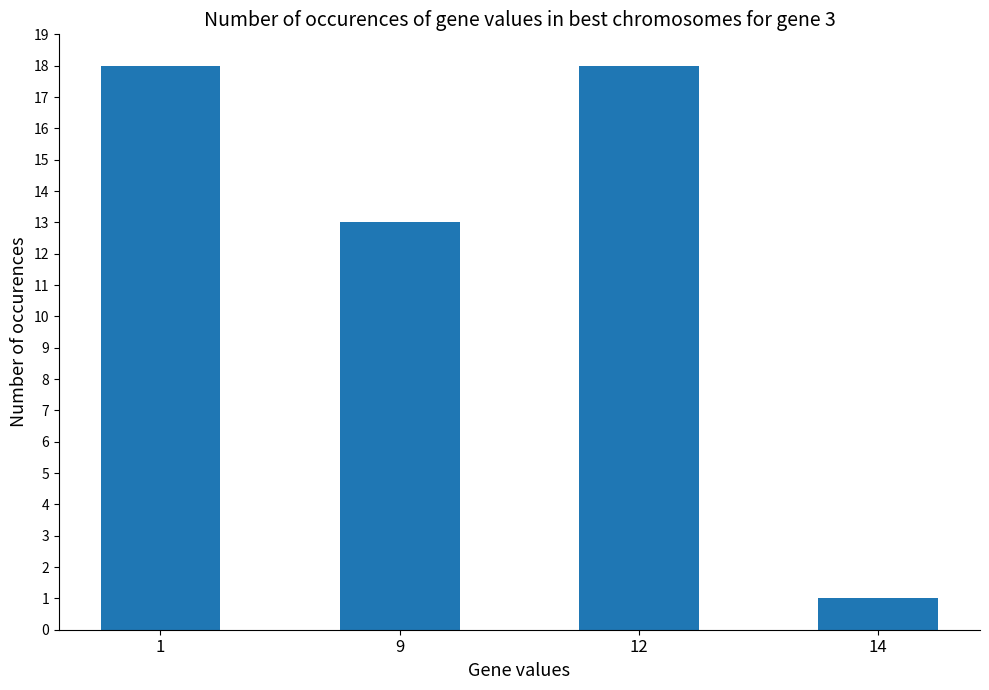

At which category does the chart reach its minimum across all series?

14